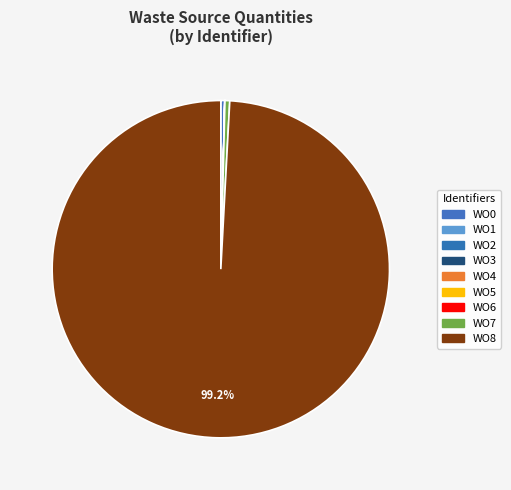

How many slices are in this pie chart?

9